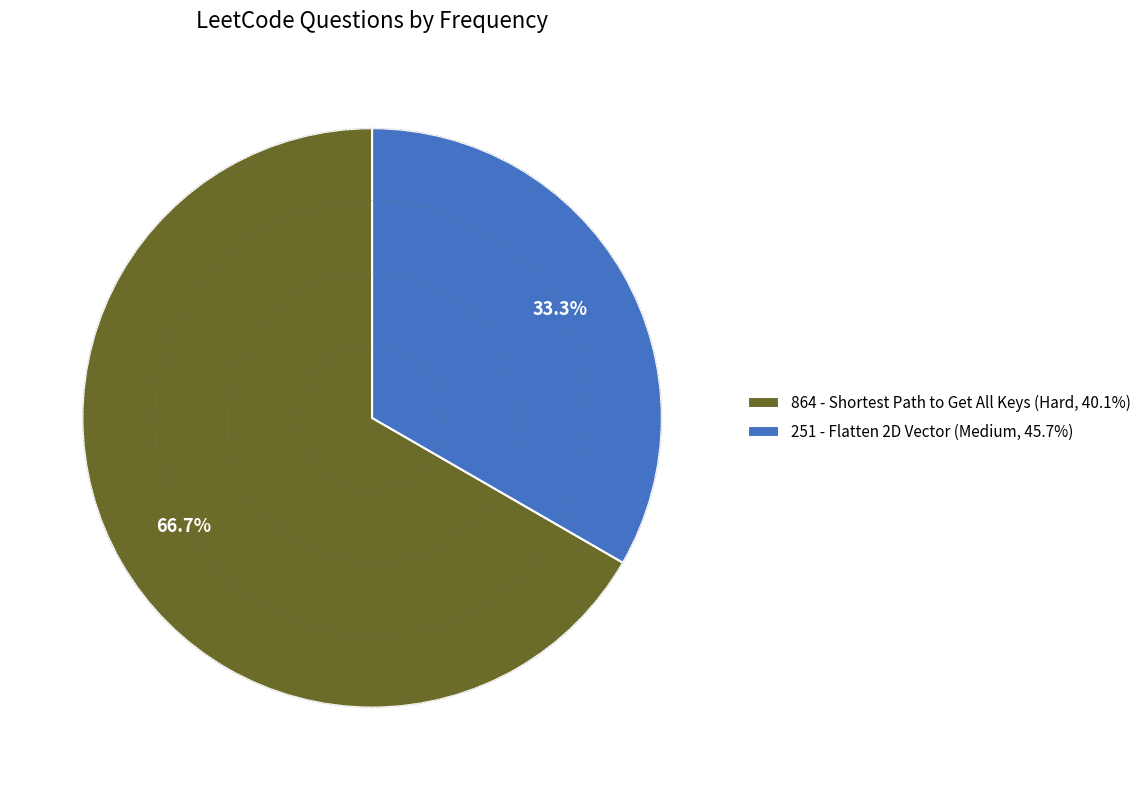

Rank the categories by value from highest to lowest.

864, 251